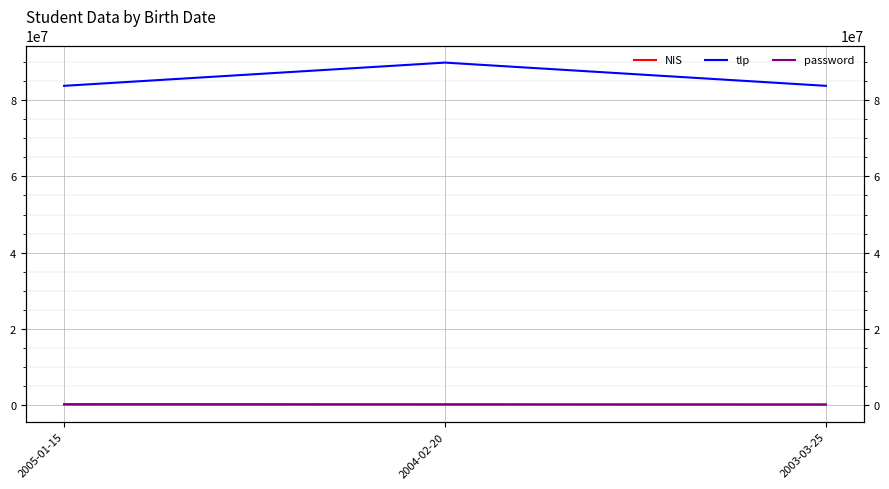

What is the average value of the tlp series?

85875454